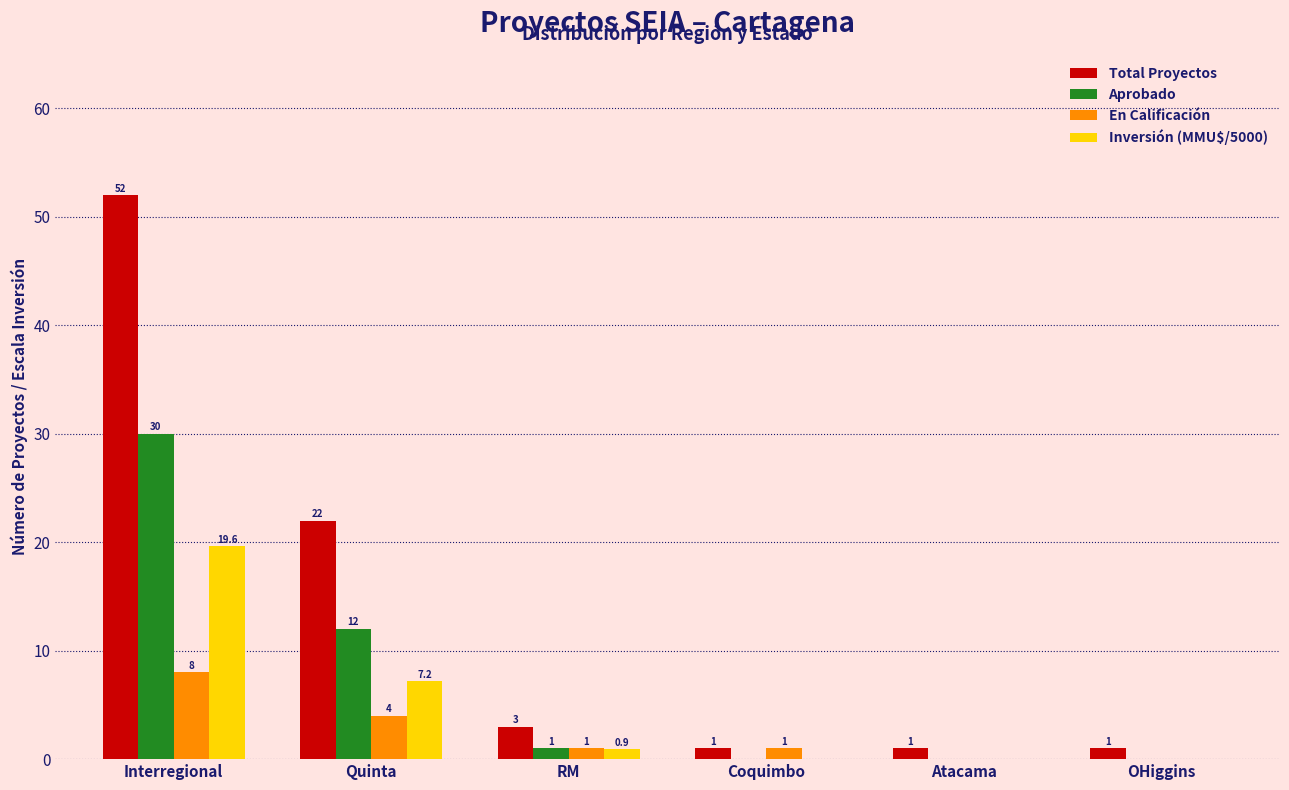

Which category has the highest value in the Inversión (MMU$/5000) series?

Interregional